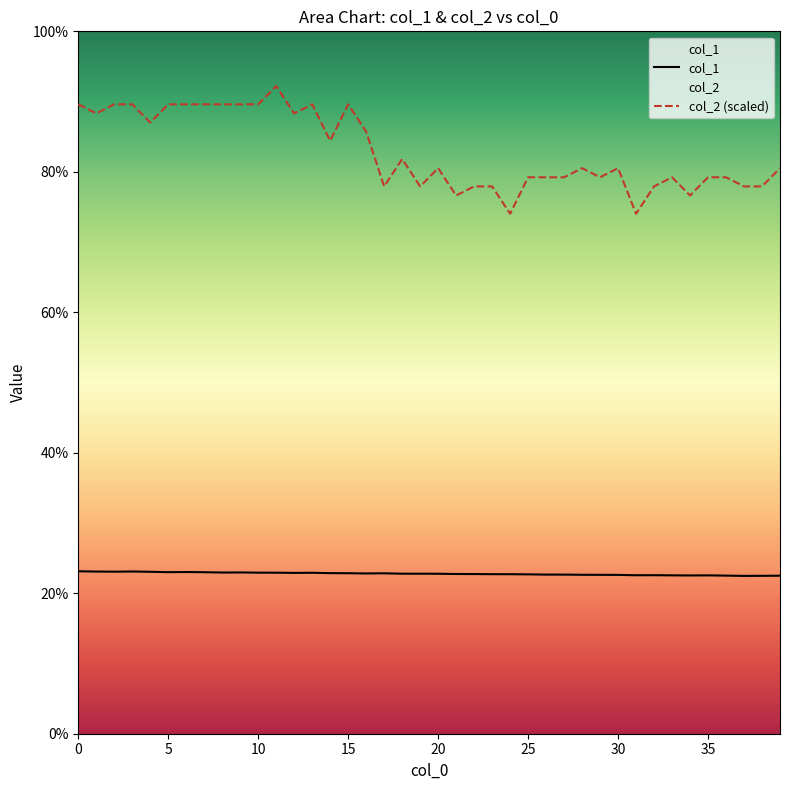

How many distinct data groups are displayed?

2